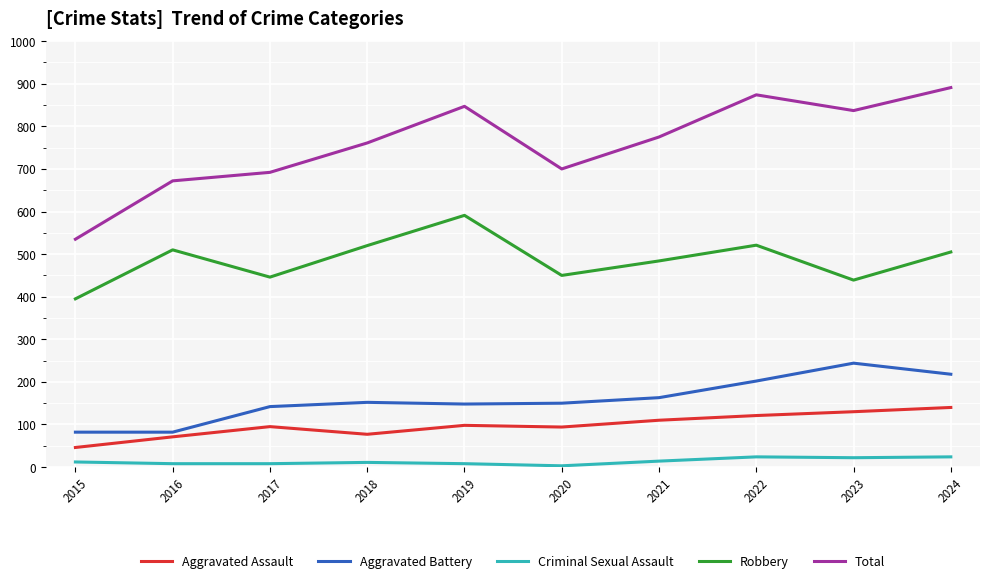

True or false: Robbery has more than 2 interior local peaks.

True